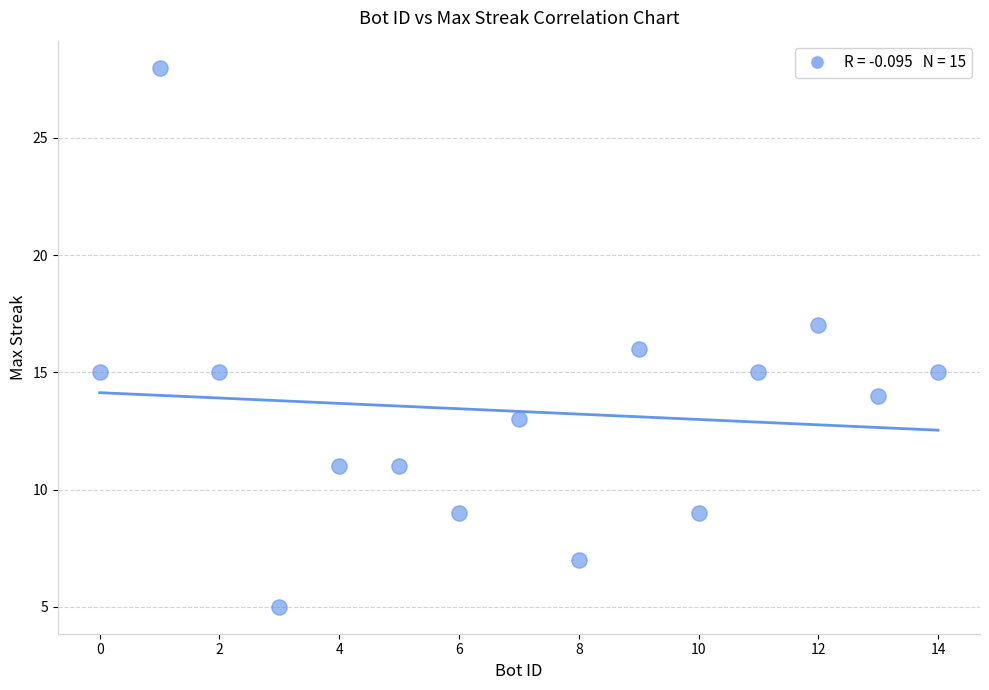

What is the range of X values (max minus min)?

14